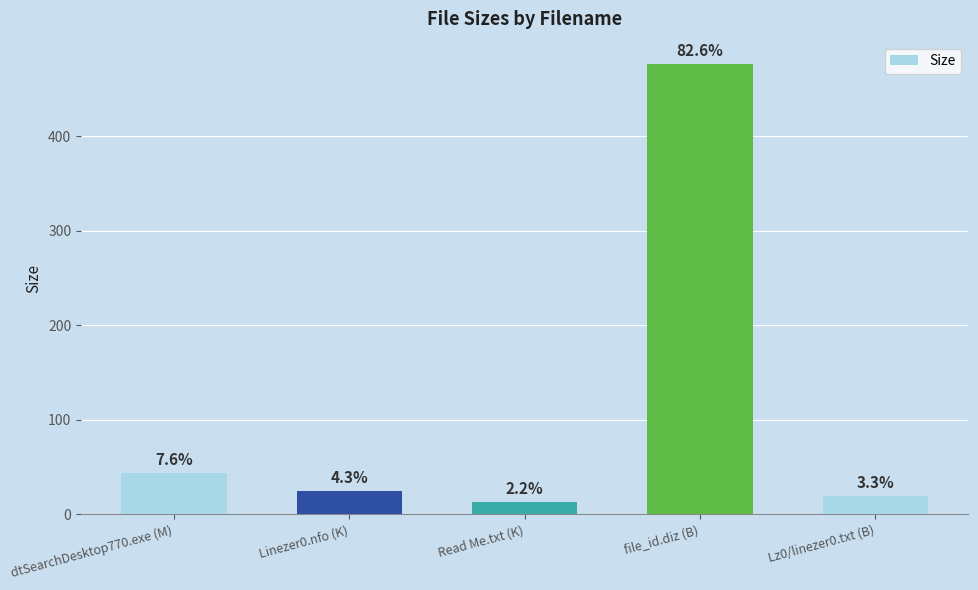

What is the average value?

115.3